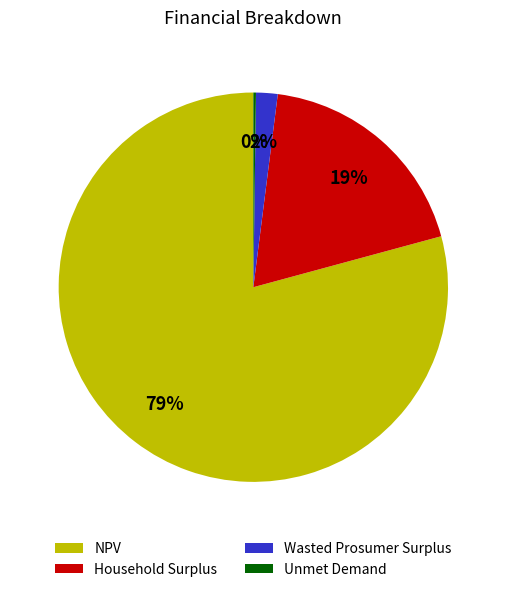

Which has a higher value, Wasted Prosumer Surplus or NPV?

NPV